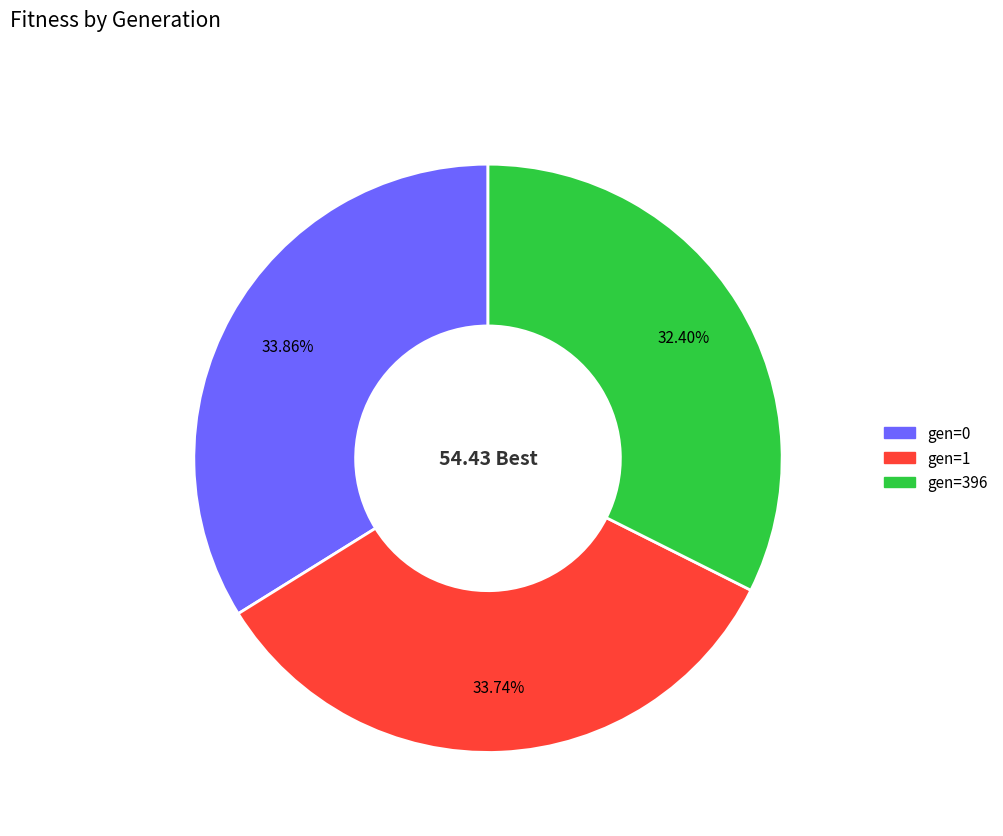

Is it true that gen=1 is 34% of the pie?

True